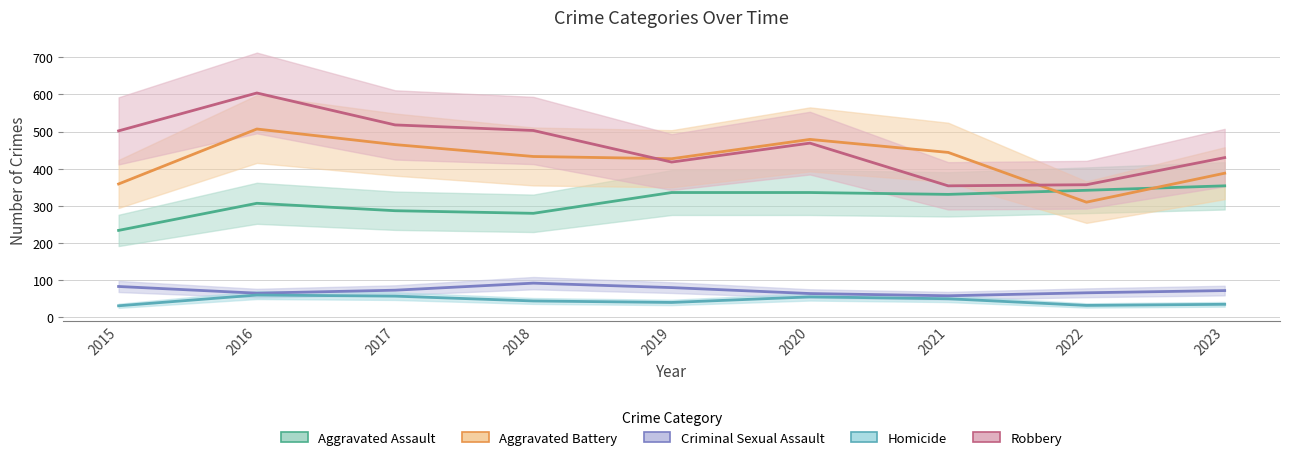

Reading left to right, list all the values displayed in this chart.

Aggravated Assault: 2015=234	2016=307	2017=287	2018=280	2019=336	2020=336	2021=331	2022=342	2023=354
Aggravated Battery: 2015=359	2016=507	2017=465	2018=433	2019=427	2020=479	2021=444	2022=310	2023=388
Criminal Sexual Assault: 2015=83	2016=65	2017=73	2018=92	2019=80	2020=64	2021=58	2022=66	2023=72
Homicide: 2015=31	2016=60	2017=57	2018=44	2019=40	2020=55	2021=50	2022=32	2023=35
Robbery: 2015=502	2016=604	2017=518	2018=503	2019=418	2020=469	2021=354	2022=357	2023=430